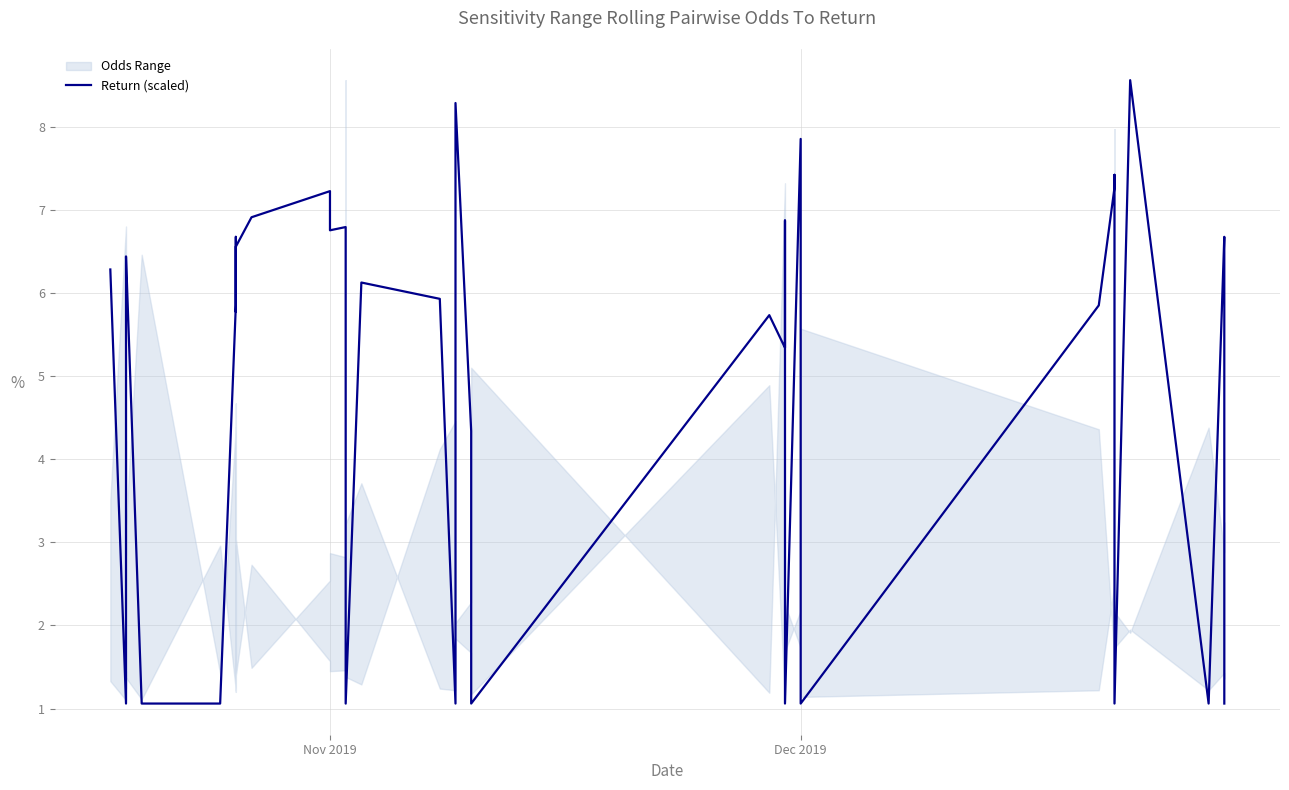

Count the number of values greater than 5.

26